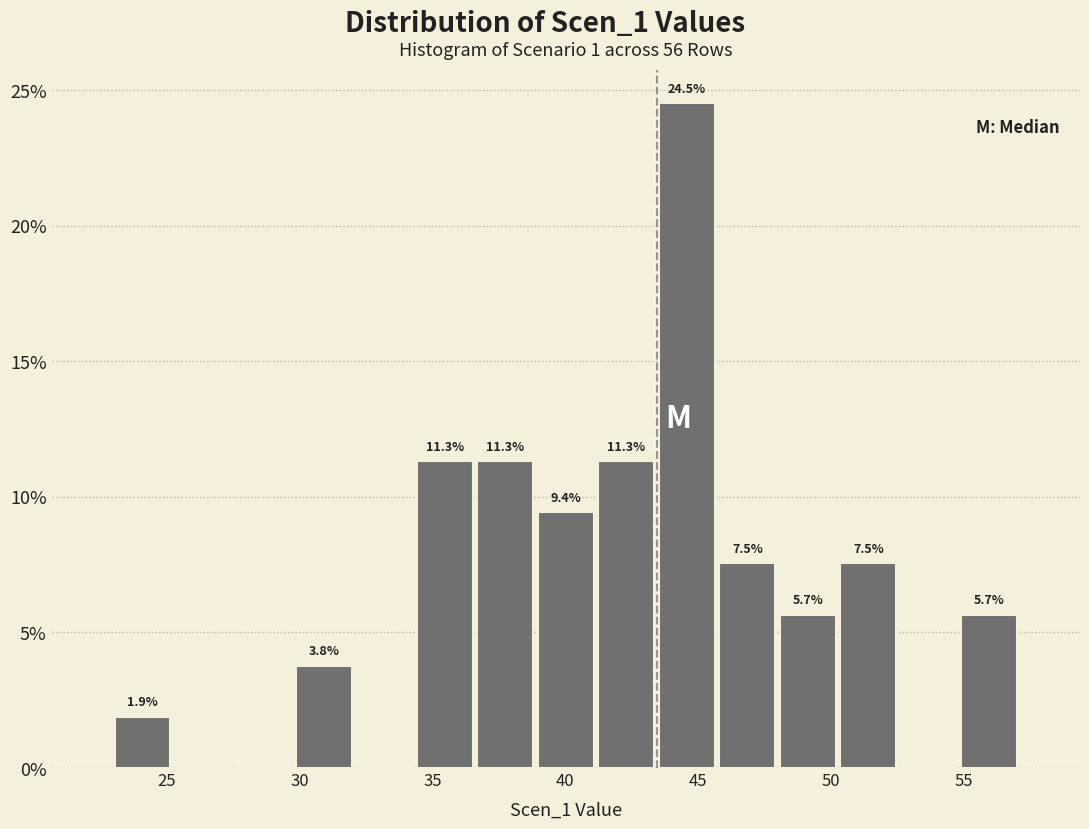

Which range on the x-axis has the tallest bar?

43.5 to 45.5